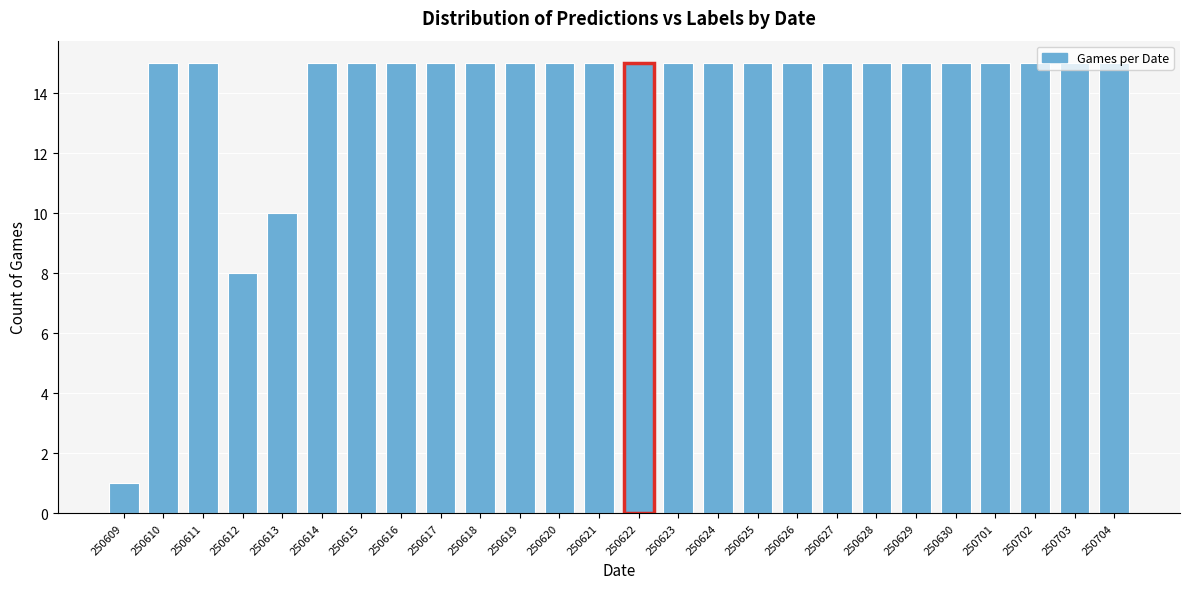

What is the difference between the maximum and second lowest values?

7